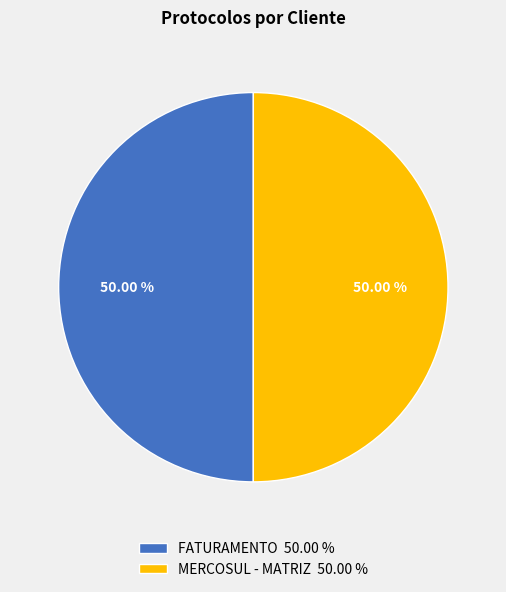

How much of the chart is everything except FATURAMENTO?

50.0%